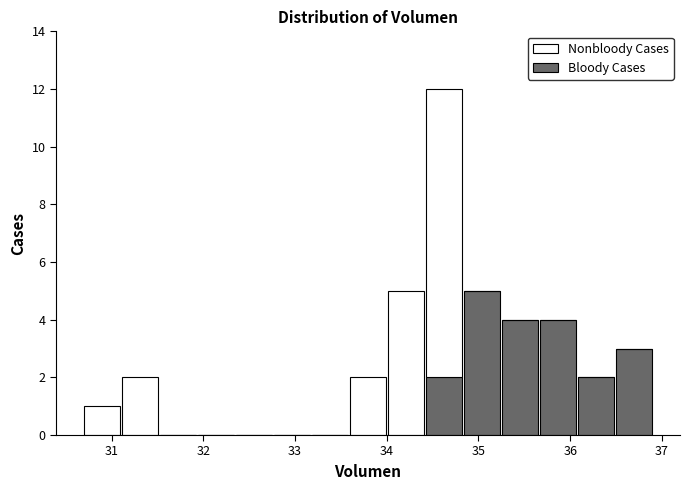

Reading left to right, transcribe this chart: for each stacked bar, give the range it covers on the x-axis and its total height. Neither the bar edges nor the heights are printed on the chart, so give them approximately, as read against the axes.

30.7 to 31.1: 1
31.1 to 31.5: 2
31.5 to 31.9: 0
31.9 to 32.3: 0
32.3 to 32.8: 0
32.8 to 33.2: 0
33.2 to 33.6: 0
33.6 to 34.0: 2
34.0 to 34.4: 5
34.4 to 34.8: 12
34.8 to 35.2: 5
35.2 to 35.7: 4
35.7 to 36.1: 4
36.1 to 36.5: 2
36.5 to 36.9: 3